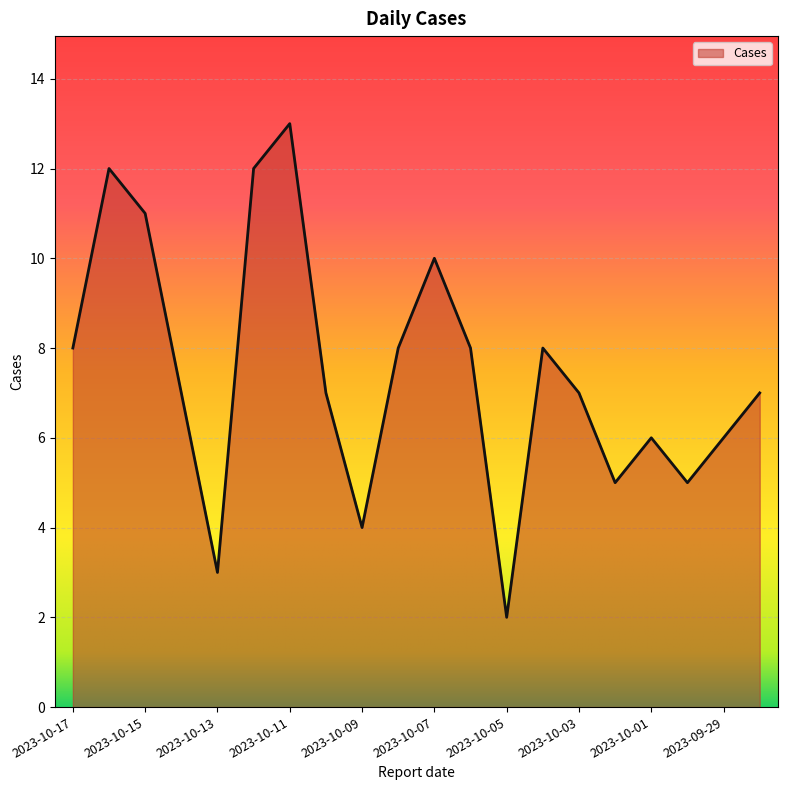

What is the maximum value shown in the chart?

13